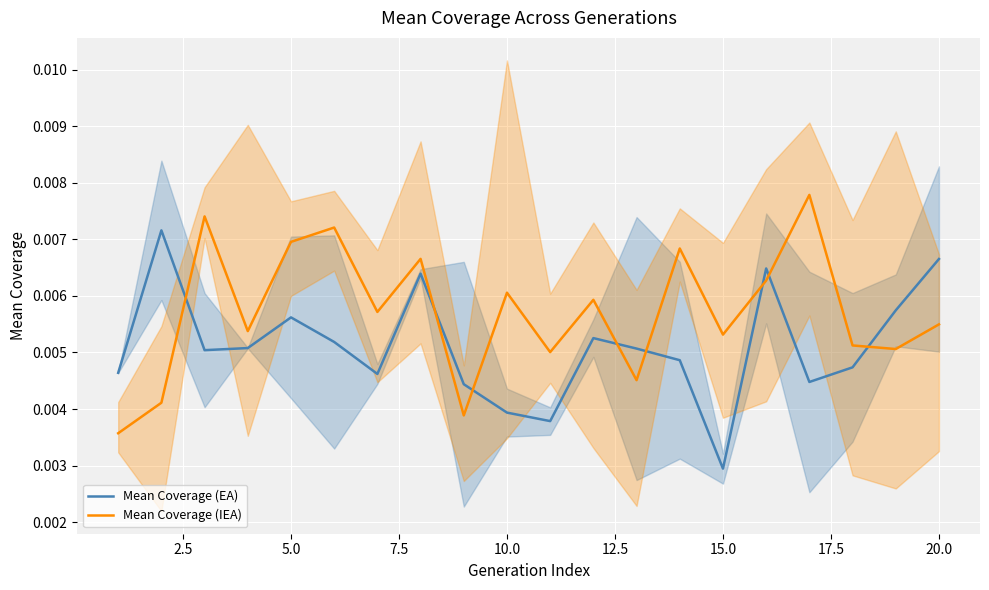

True or false: Mean Coverage (IEA) and Mean Coverage (EA) cross at least once.

True